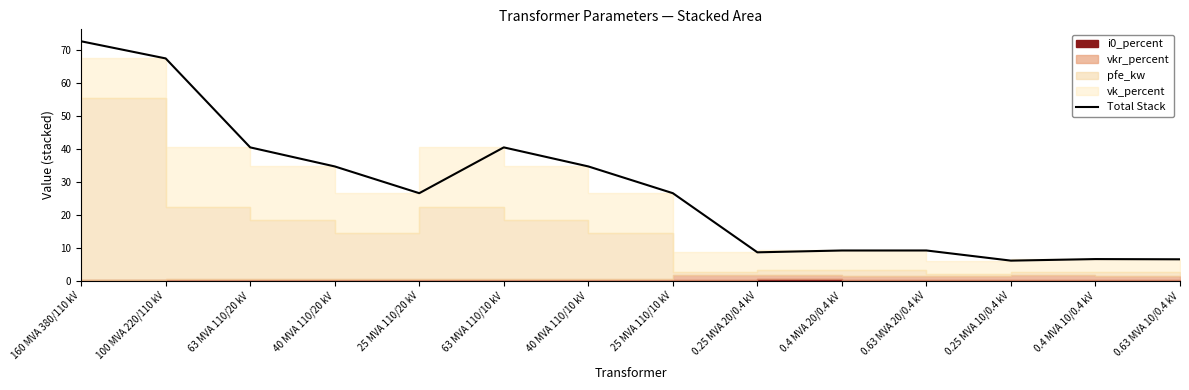

Reading right to left, transcribe all the data shown in this chart.

0.63 MVA 10/0.4 kV=6.4	0.4 MVA 10/0.4 kV=6.5	0.25 MVA 10/0.4 kV=6.0	0.63 MVA 20/0.4 kV=9.1	0.4 MVA 20/0.4 kV=9.1	0.25 MVA 20/0.4 kV=8.6	25 MVA 110/10 kV=26.5	40 MVA 110/10 kV=34.6	63 MVA 110/10 kV=40.4	25 MVA 110/20 kV=26.5	40 MVA 110/20 kV=34.6	63 MVA 110/20 kV=40.4	100 MVA 220/110 kV=67.3	160 MVA 380/110 kV=72.5